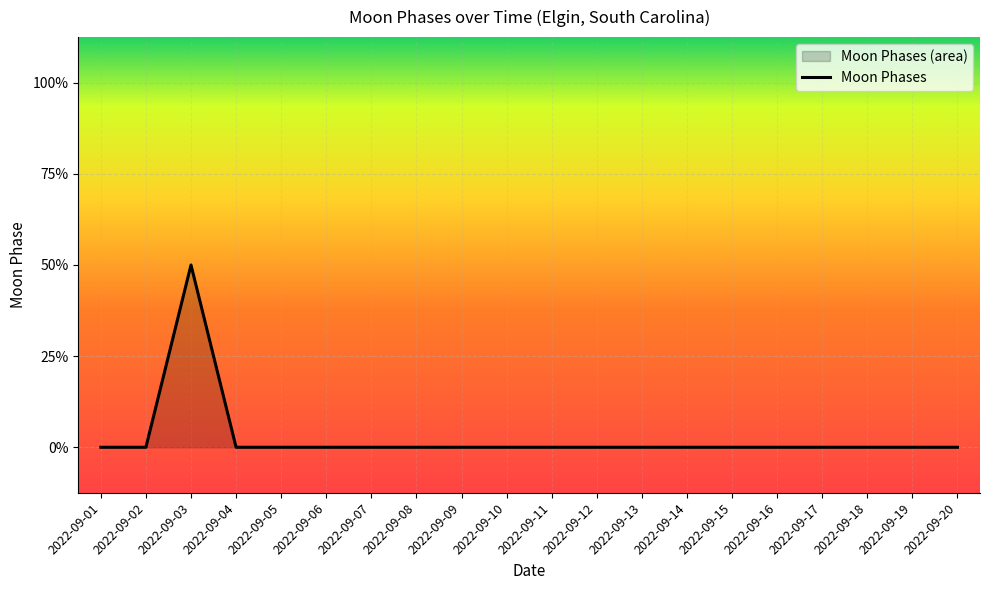

How many lines are shown in the chart?

1